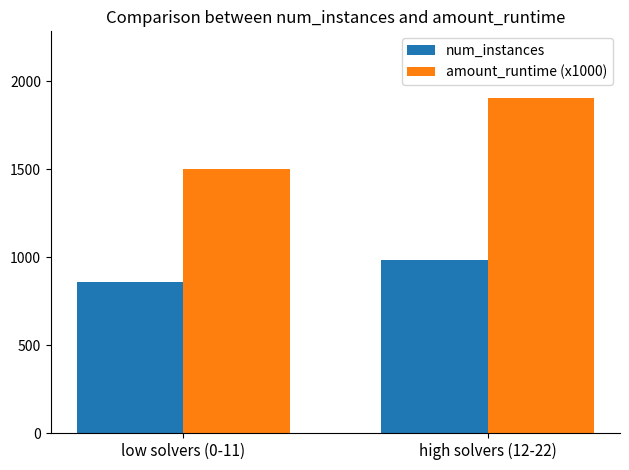

What is the sum of all num_instances values?

1845